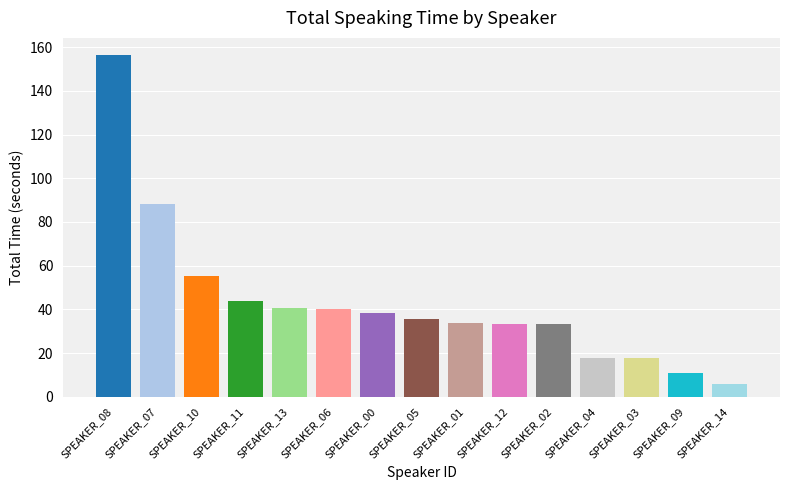

What is the difference between the maximum and second lowest values?

145.8